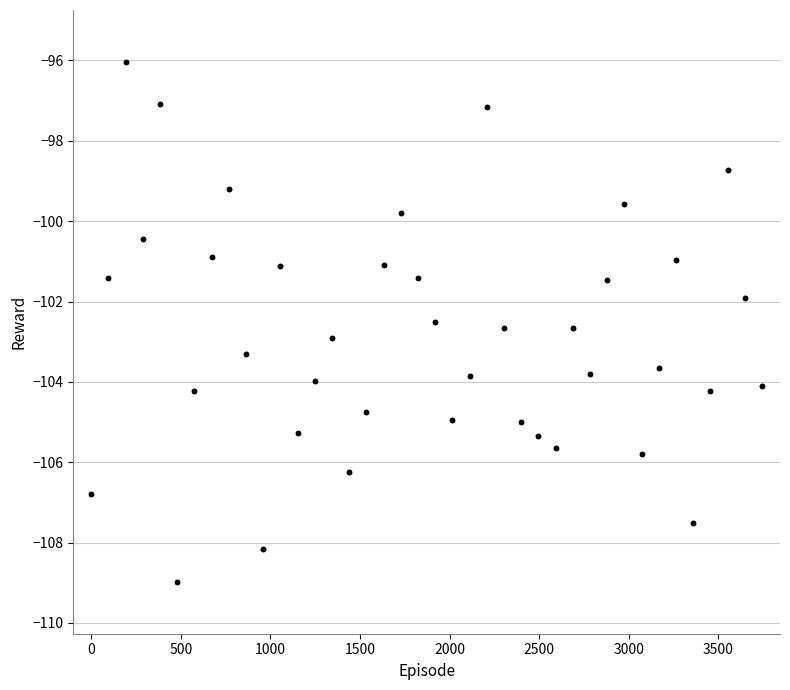

What is the range of Y values (max minus min)?

12.9